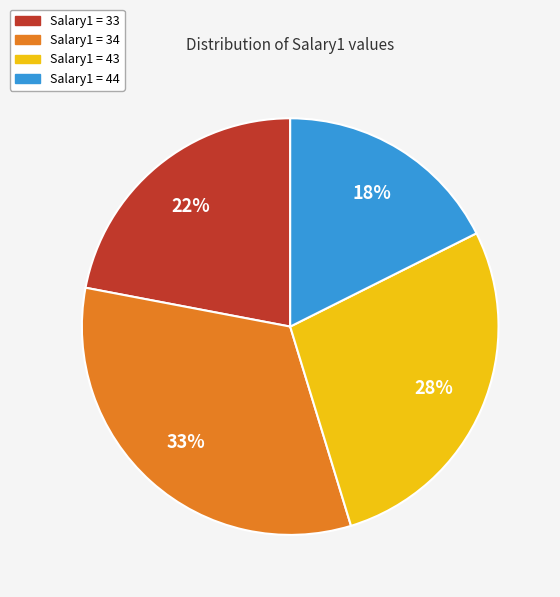

What is the ratio of the value at Salary1 = 43 to the value at Salary1 = 34?

0.8